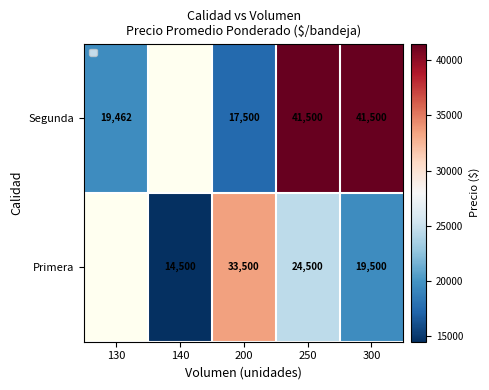

At which category does the chart reach its minimum across all series?

140